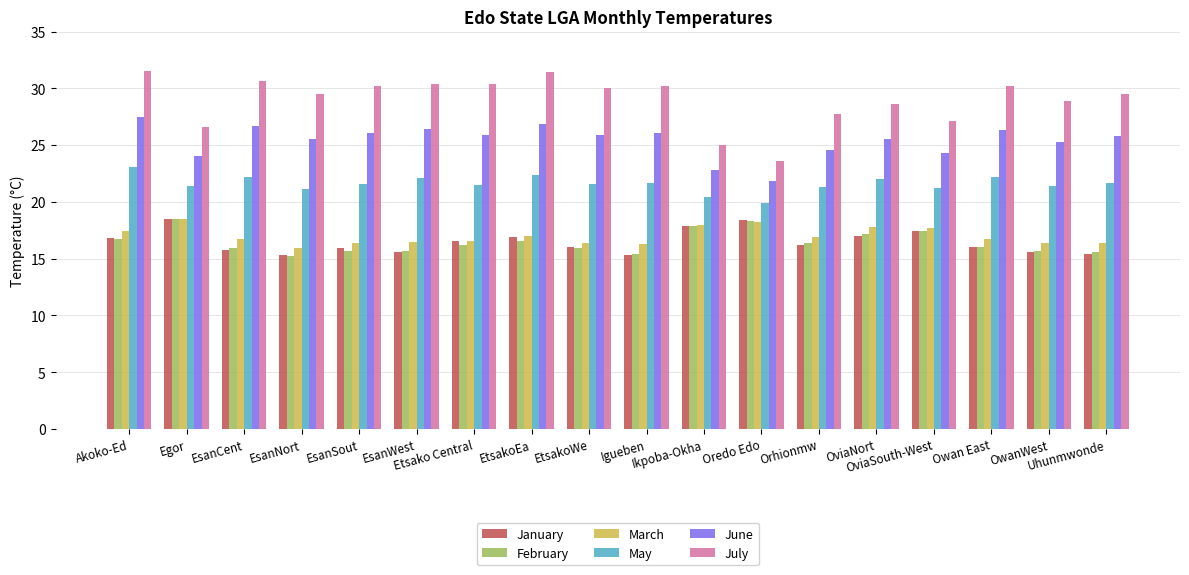

How many categories are shown in the chart?

18